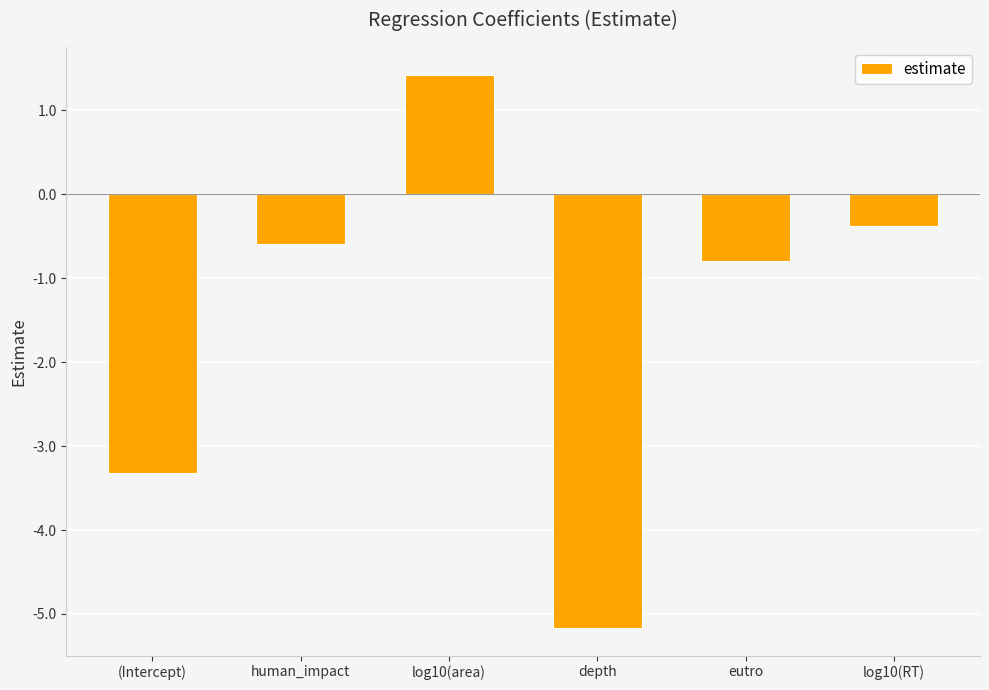

What is the average value?

-1.5